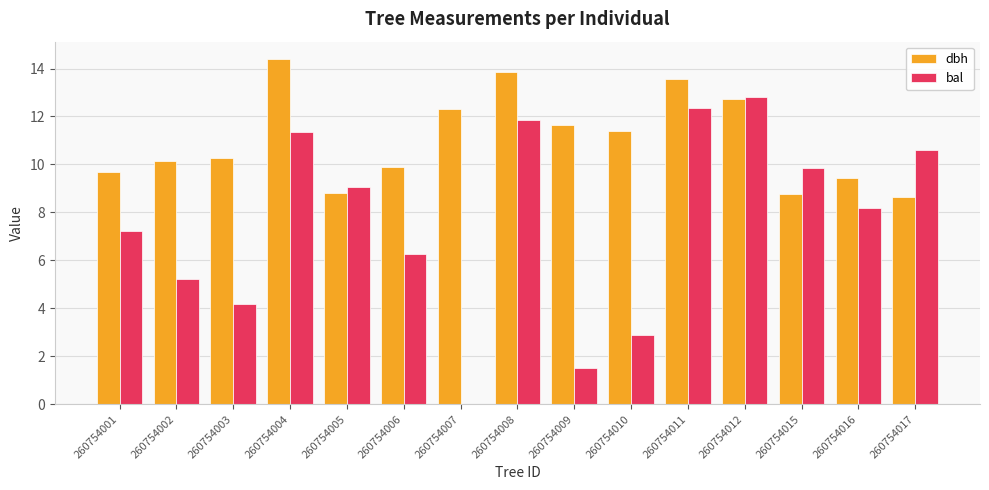

What is the sum of the bal values at 260754002 and 260754011?

17.6